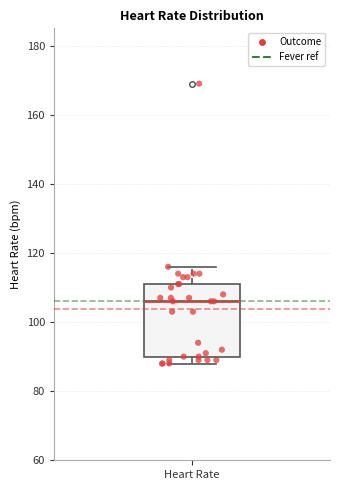

Where is the upper edge of the box for Heart Rate on the y-axis? The values are not printed on the chart, so give them approximately, as read against the axis.

112